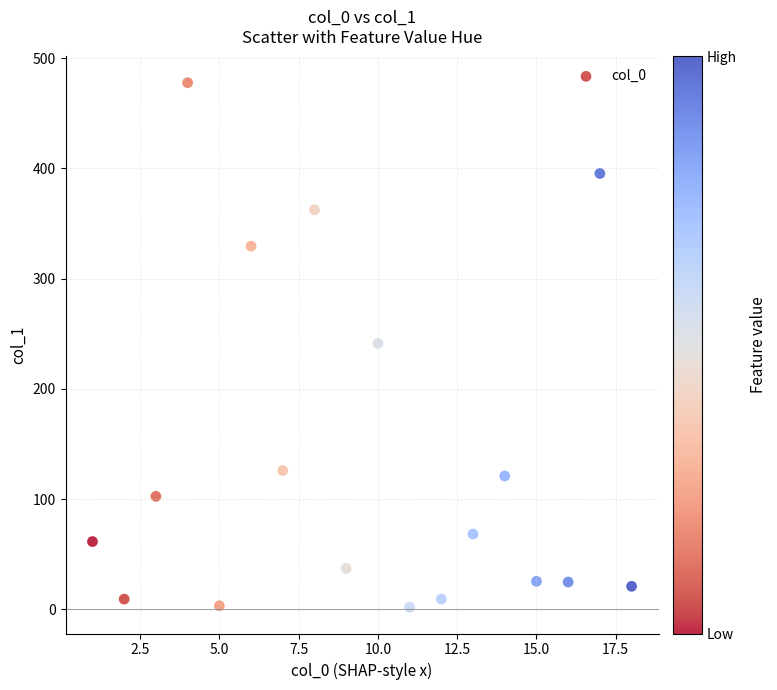

What is the range of Y values (max minus min)?

475.7